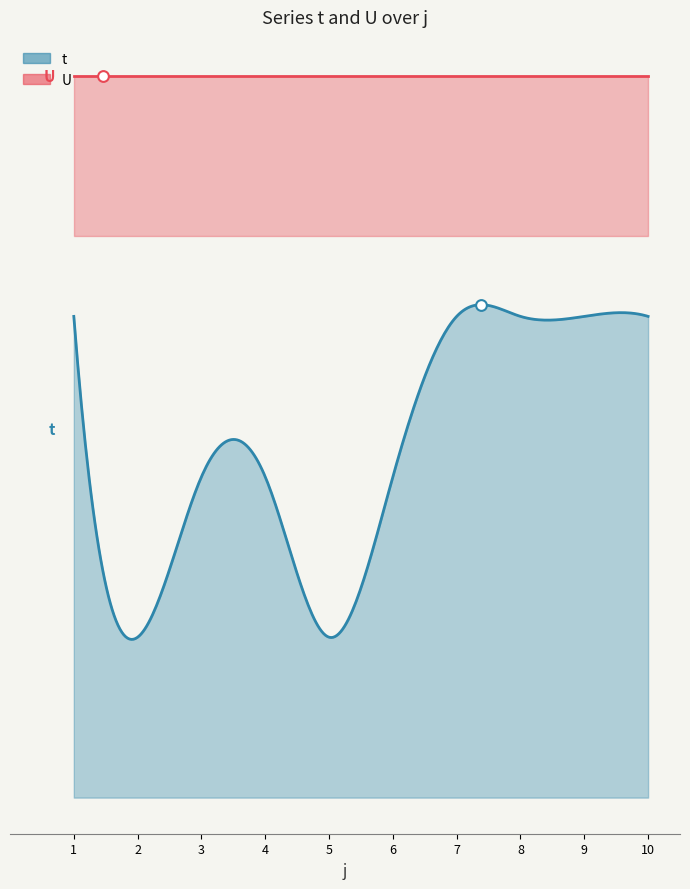

Which series has the largest total across all categories?

t